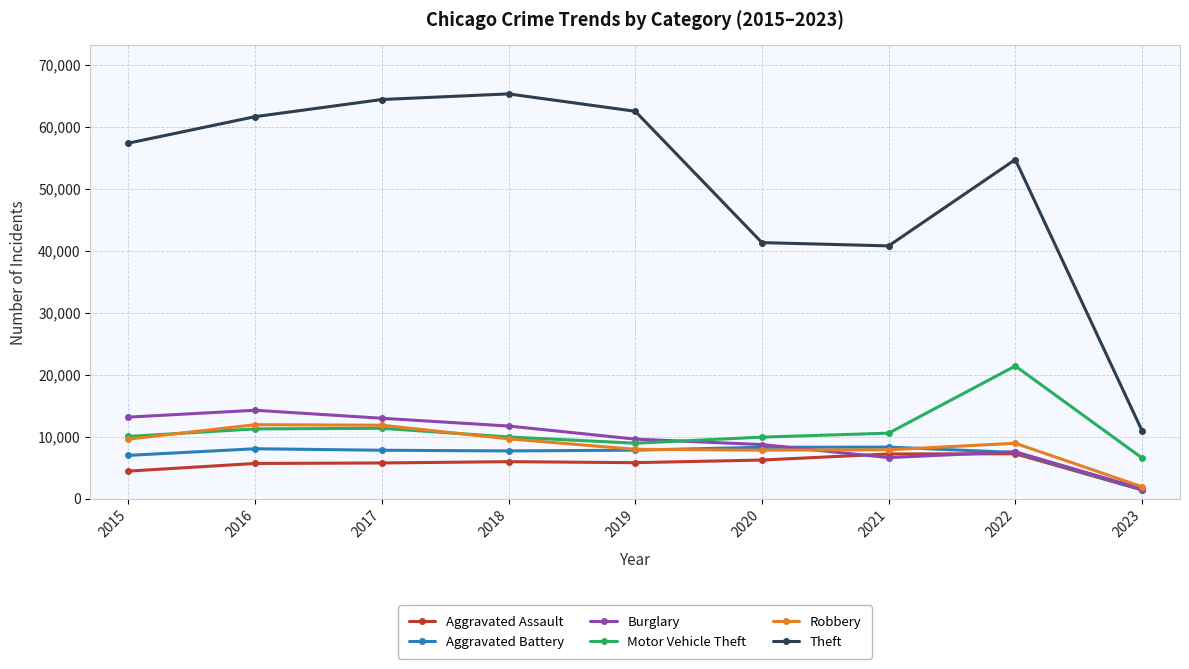

What is the total value across all series at 2018?

110430